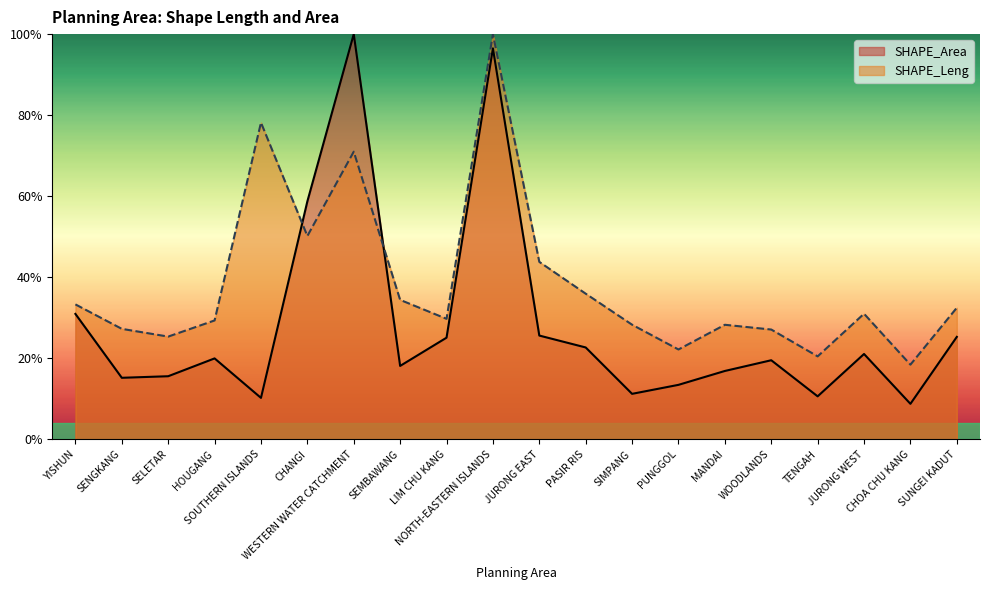

Which series has the largest total across all categories?

SHAPE_Leng